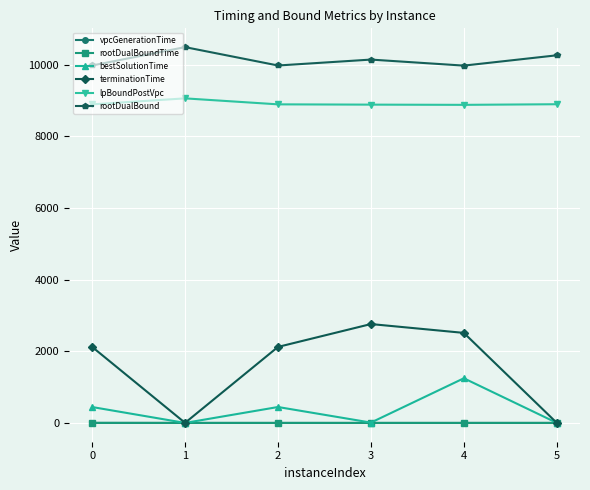

How many lines are shown in the chart?

6